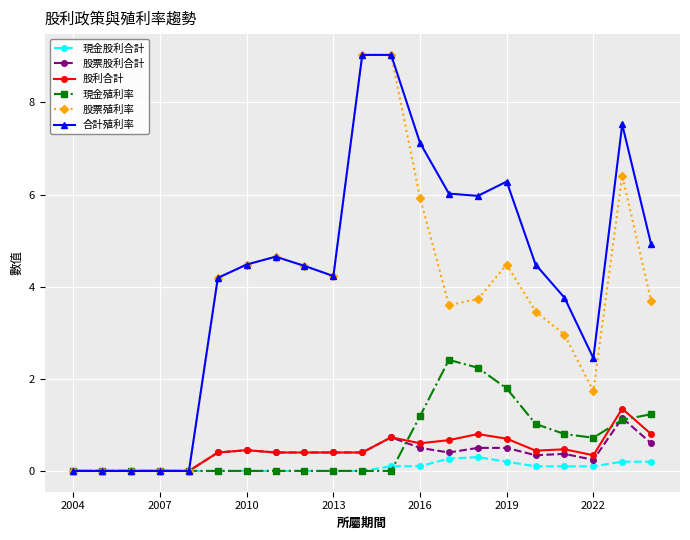

At how many categories does at least one series exceed 4?

14